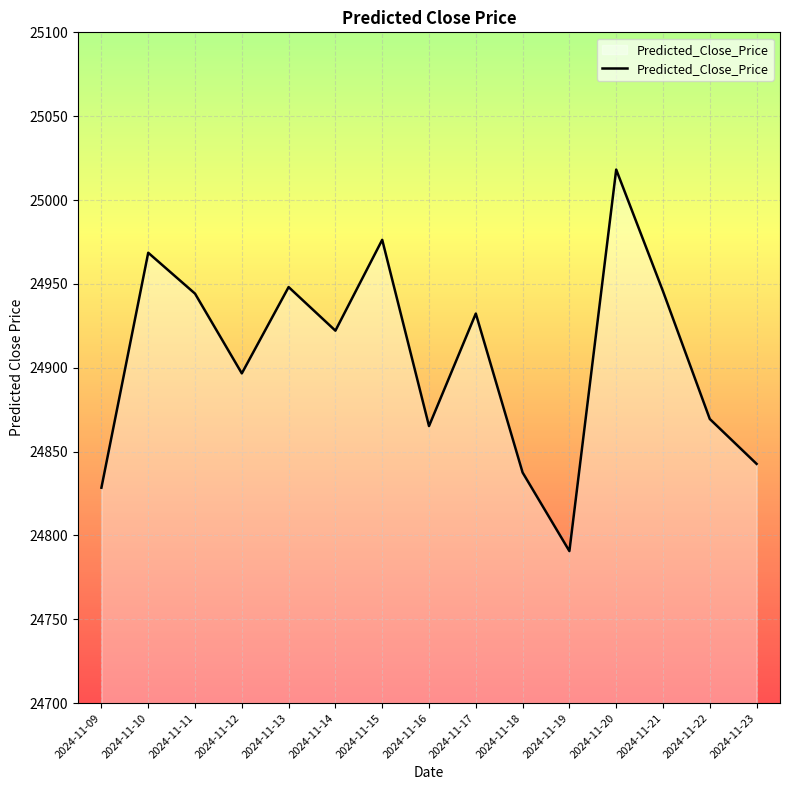

What is the maximum value shown in the chart?

25018.2